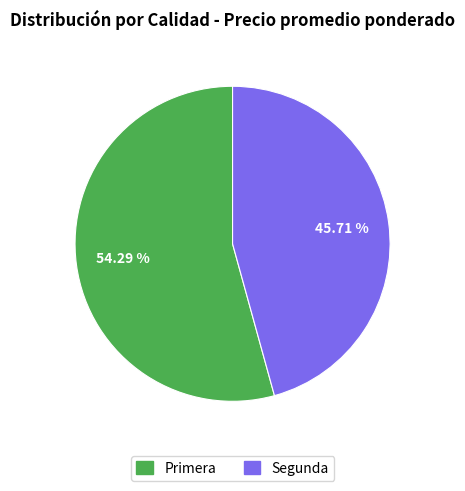

The Primera slice represents 54% of the pie. True or false?

True